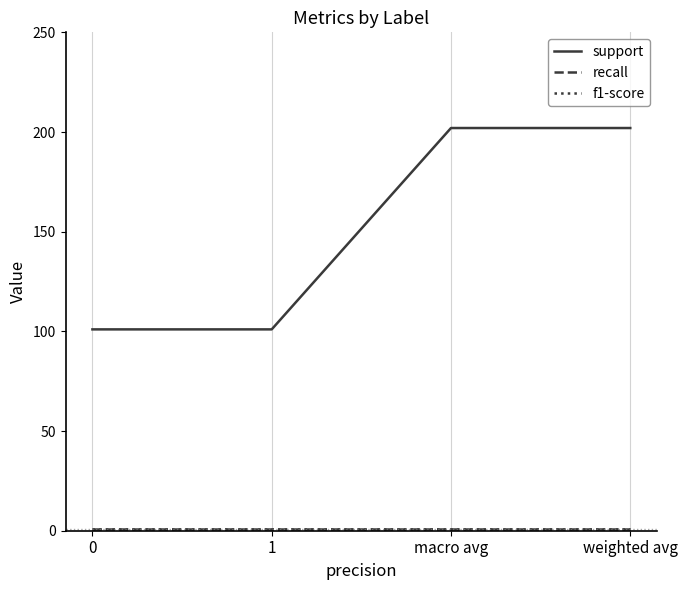

Is this an area chart (filled region under the line)?

No